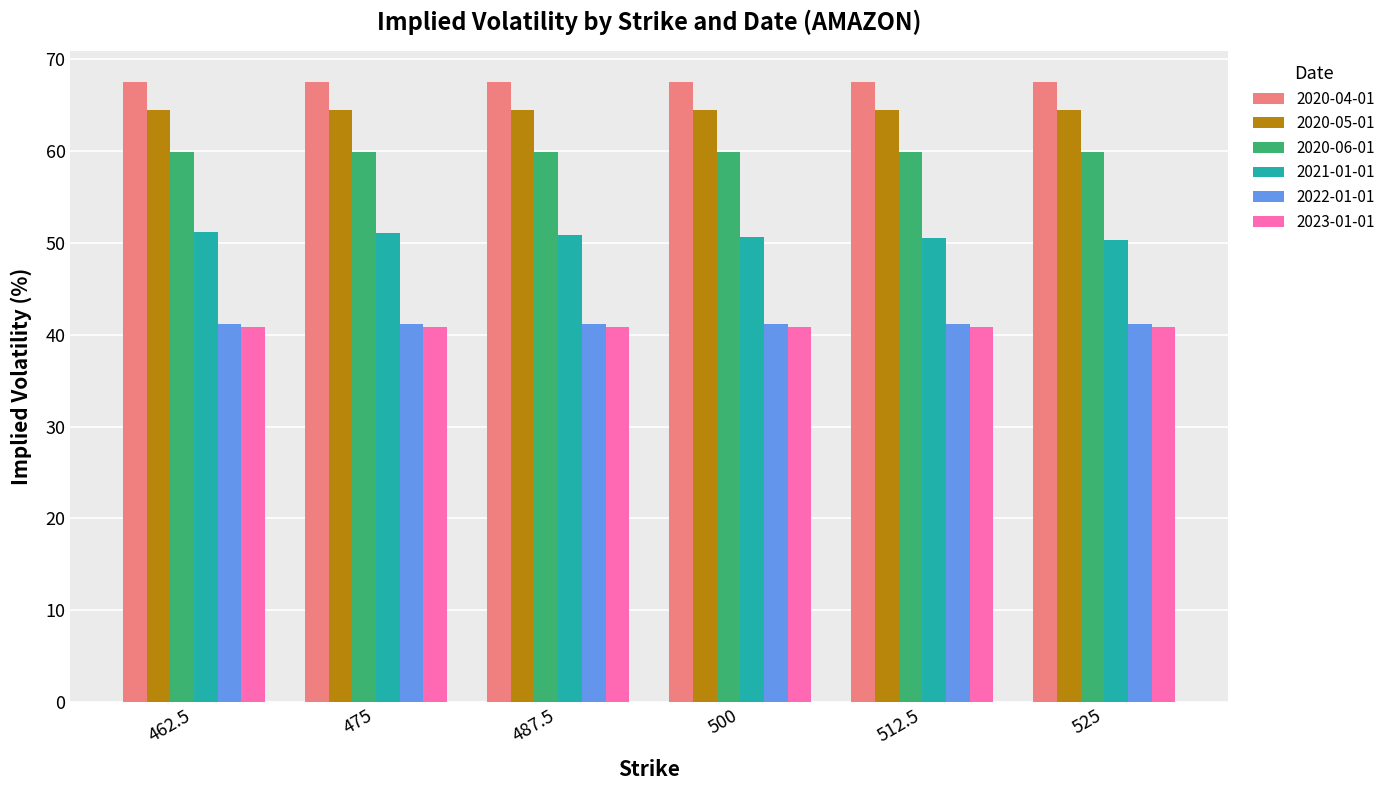

What is the difference between the highest and lowest values at 462.5?

26.7